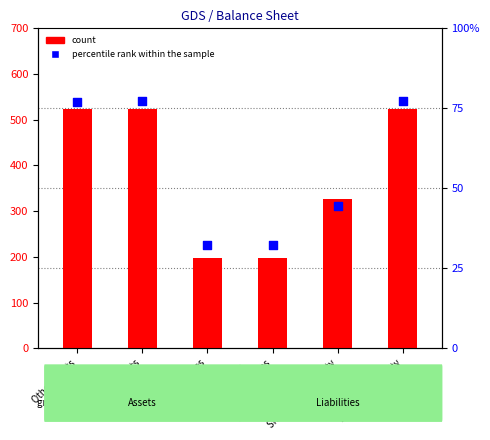

Which series contains the lowest Y value?

count